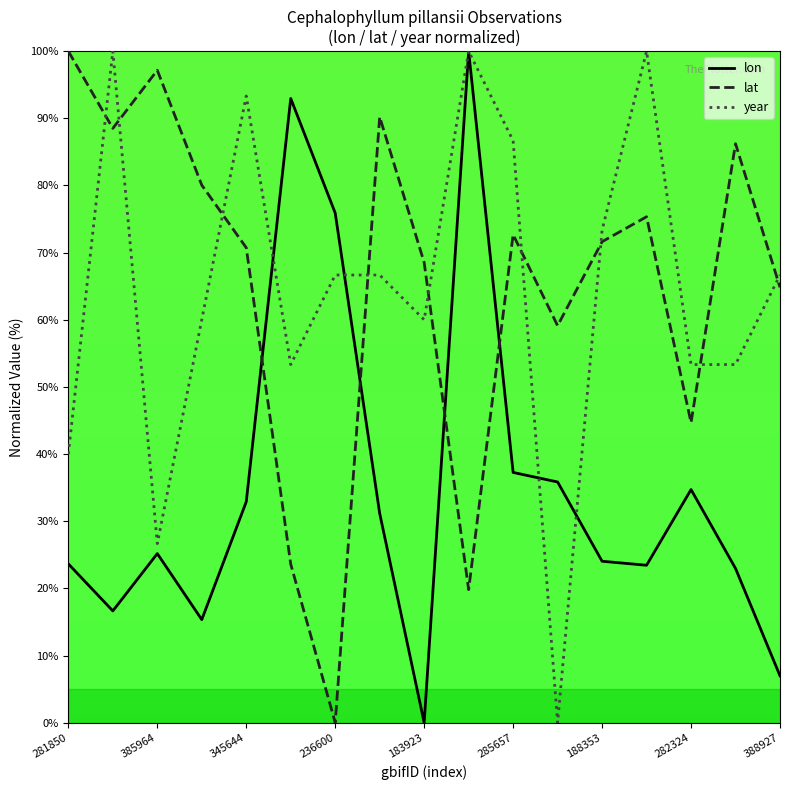

What is the greatest value displayed?

100.0